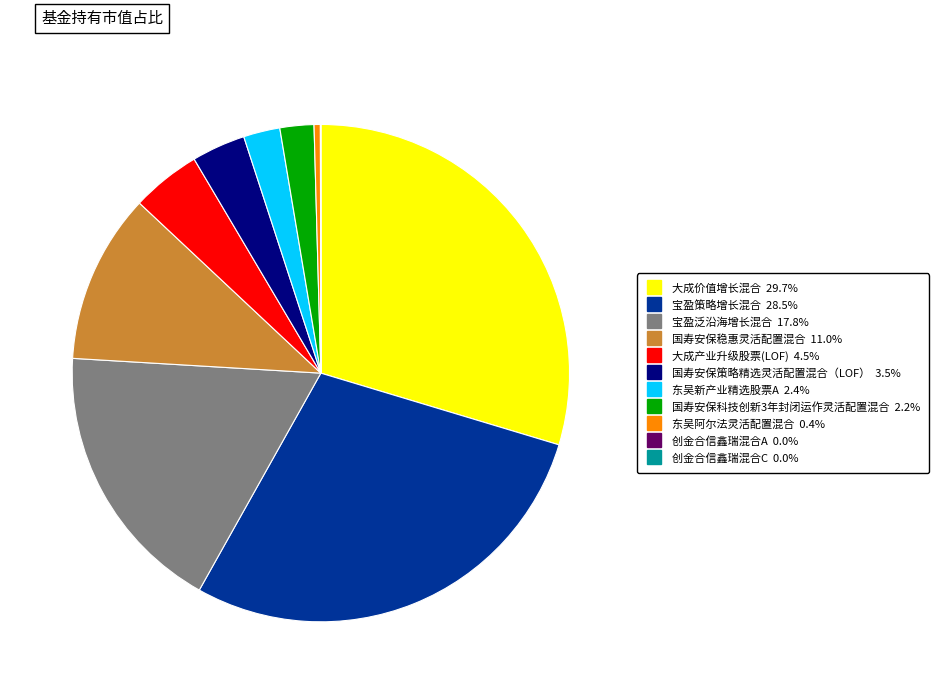

Do 国寿安保稳惠灵活配置混合 and 宝盈策略增长混合 together represent more than half of the pie?

No